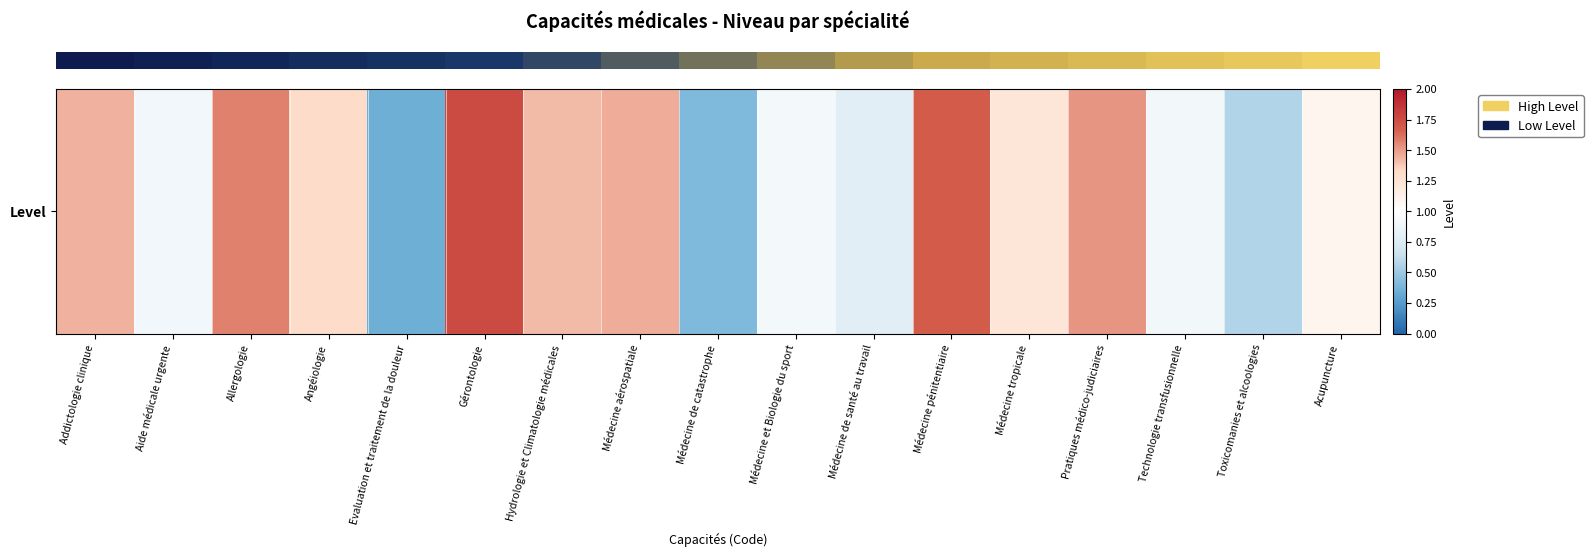

Reading right to left, transcribe all the data shown in this chart.

Acupuncture=1.1	Toxicomanies et alcoologies=0.6	Technologie transfusionnelle=0.9	Pratiques médico-judiciaires=1.5	Médecine tropicale=1.2	Médecine pénitentiaire=1.7	Médecine de santé au travail=0.8	Médecine et Biologie du sport=0.9	Médecine de catastrophe=0.4	Médecine aérospatiale=1.5	Hydrologie et Climatologie médicales=1.4	Gérontologie=1.8	Evaluation et traitement de la douleur=0.4	Angéiologie=1.3	Allergologie=1.6	Aide médicale urgente=0.9	Addictologie clinique=1.4